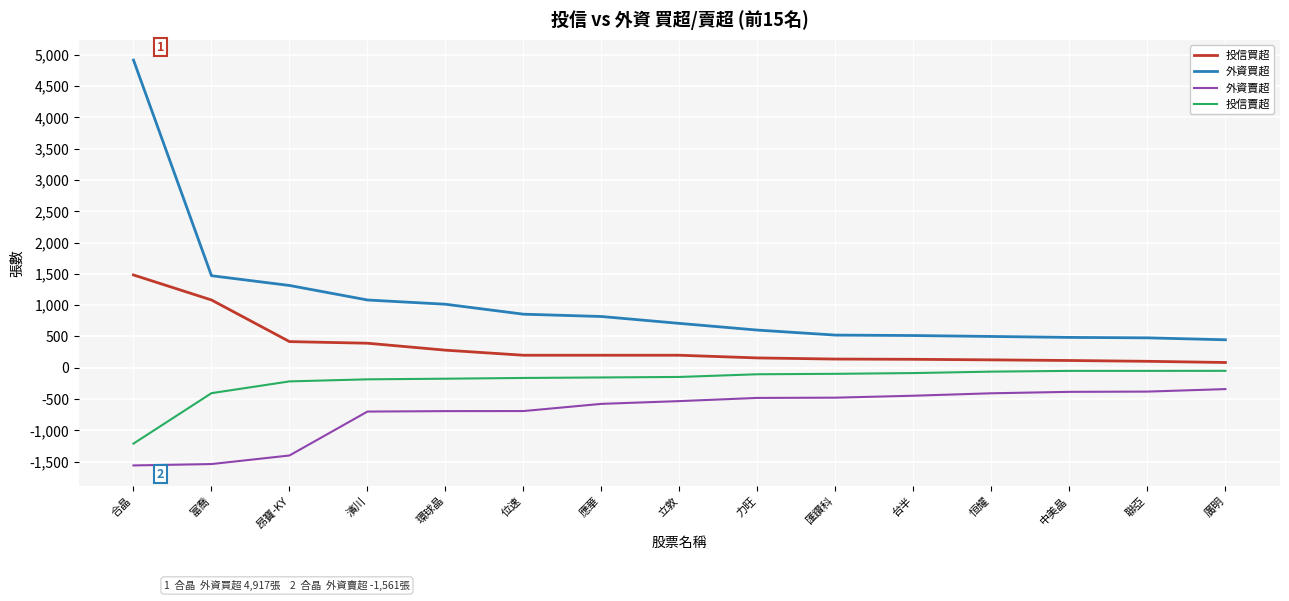

True or false: 外資買超 and 投信賣超 intersect in this chart.

False